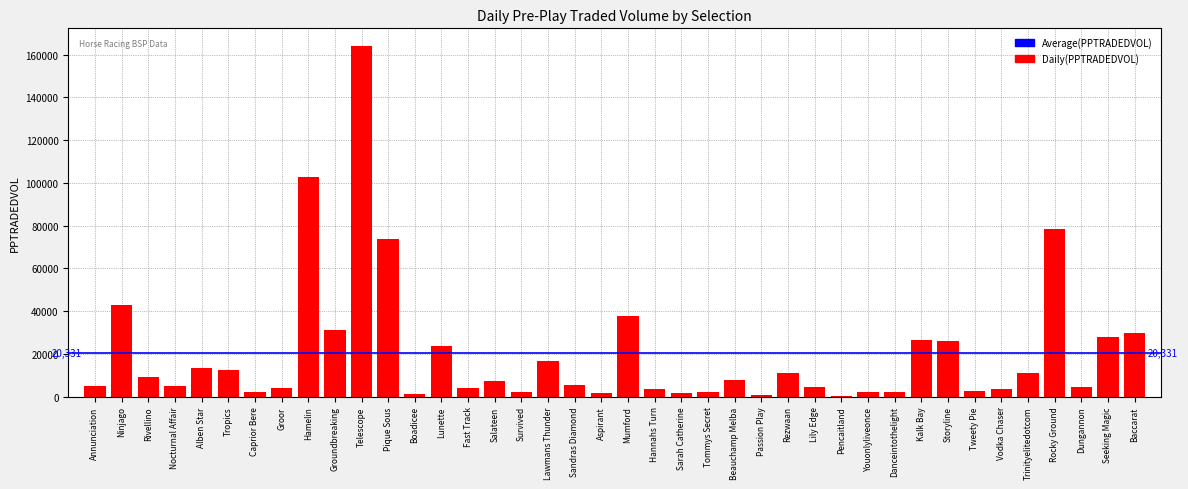

What is the maximum value shown in the chart?

164039.6